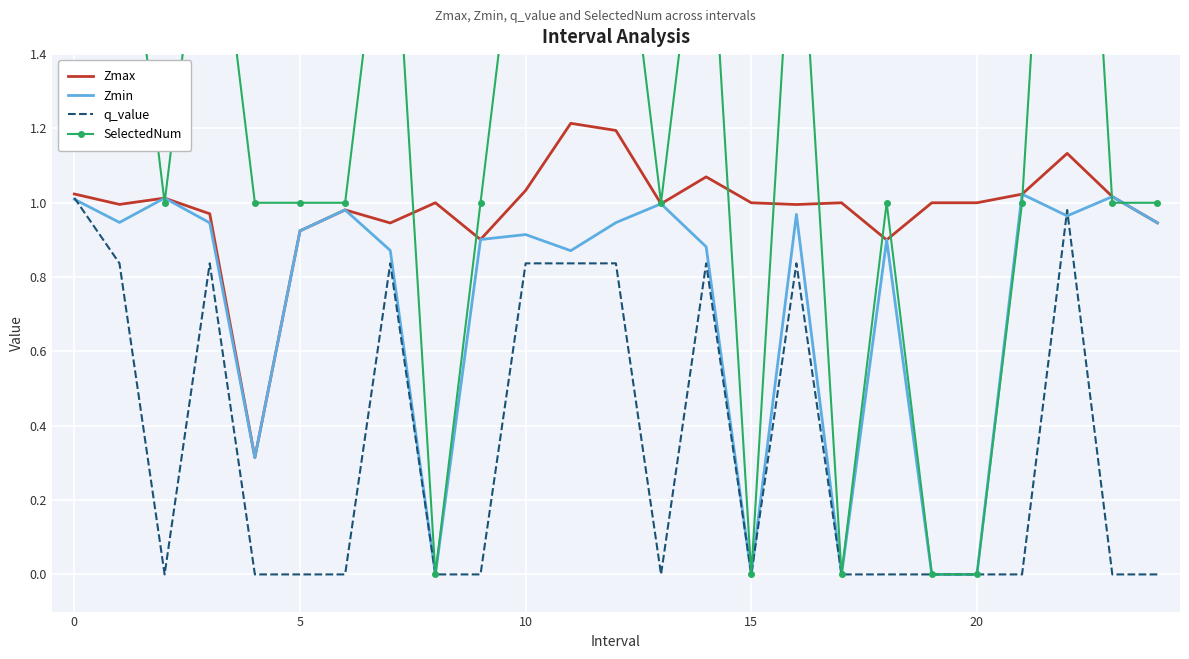

Which series has the widest spread of values?

SelectedNum